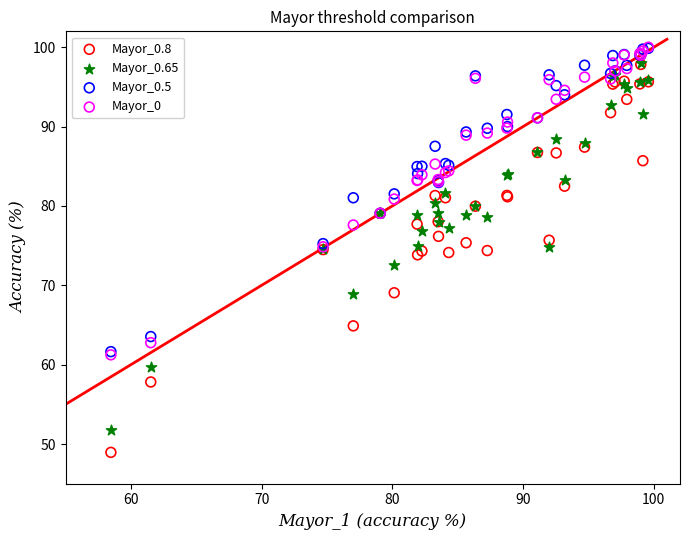

What are all the series names shown in the legend?

Mayor_0.8, Mayor_0.65, Mayor_0.5, Mayor_0